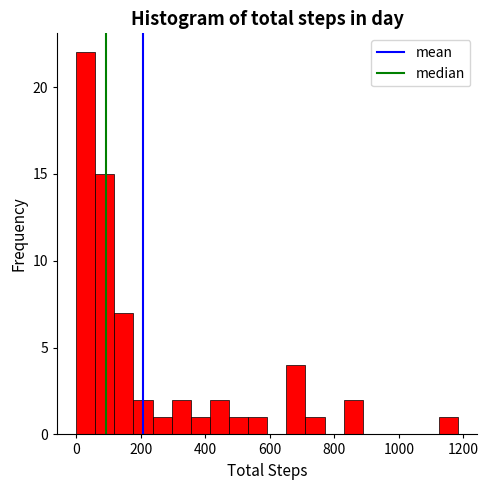

Around what value on the x-axis is the tallest bar? Give the approximate position of its centre, as read against the axis.

20